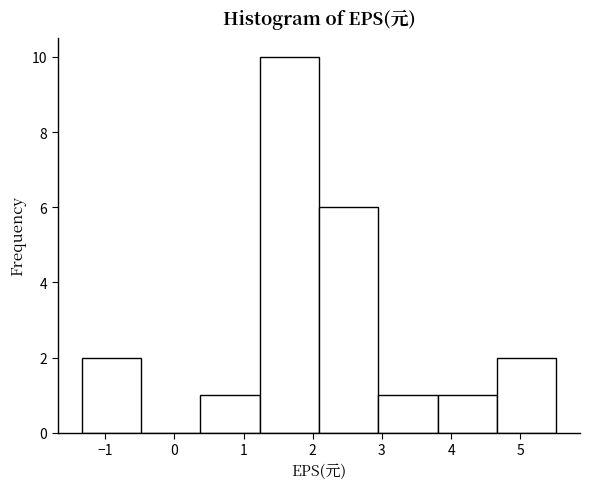

Reading left to right, list every bar in this chart as the range it spans on the x-axis followed by its height. Neither the bar edges nor the heights are printed on the chart, so give them approximately, as read against the axes.

-1.3 to -0.5: 2
-0.5 to 0.4: 0
0.4 to 1.2: 1
1.2 to 2.1: 10
2.1 to 2.9: 6
2.9 to 3.8: 1
3.8 to 4.7: 1
4.7 to 5.5: 2